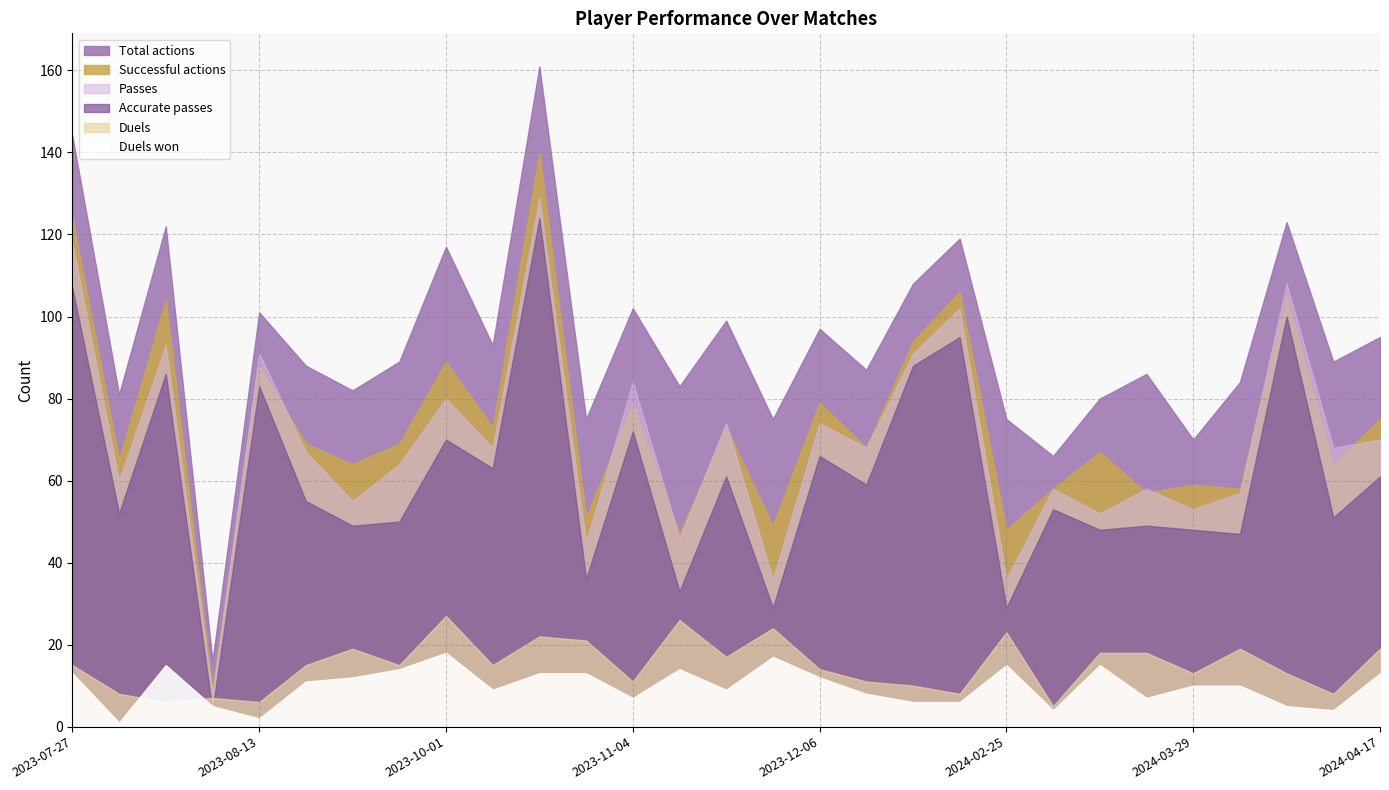

What is the label of the 3rd point from the left?

2023-08-03